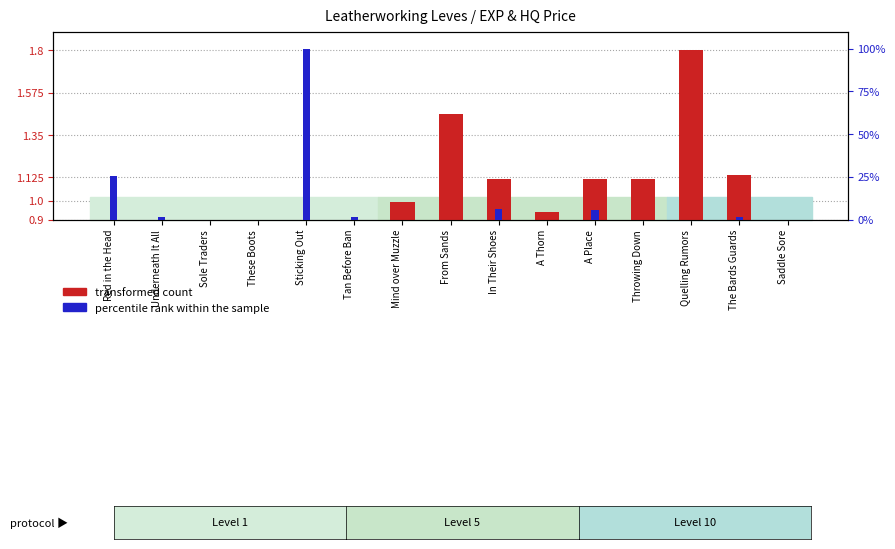

Between These Boots and Throwing Down, which series saw the biggest shift?

transformed count